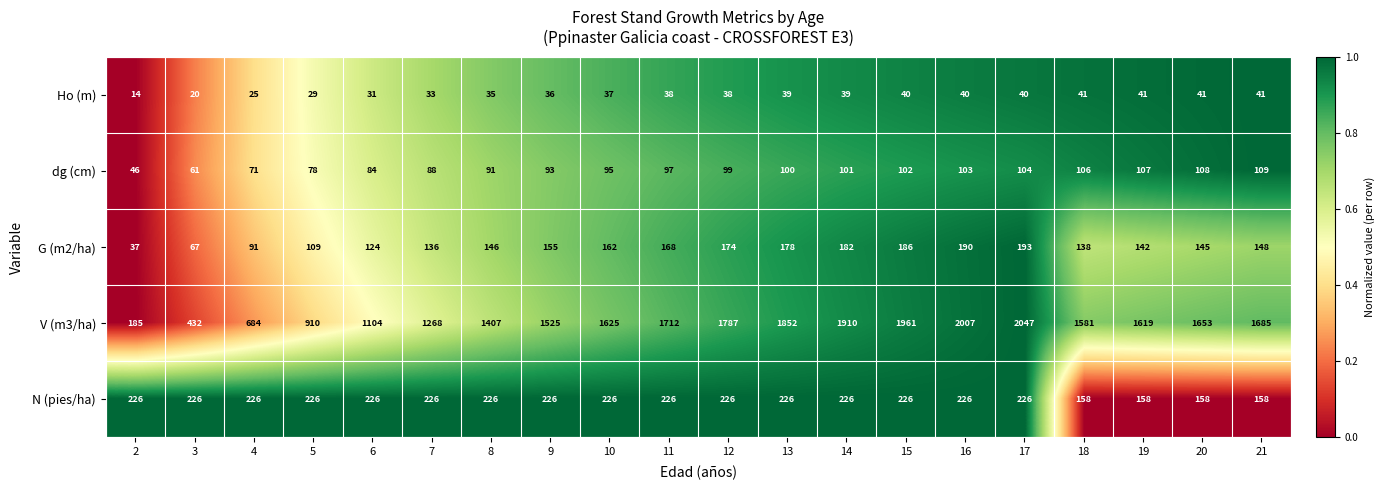

True or false: Ho (m) has a value of 14 at 2.

True